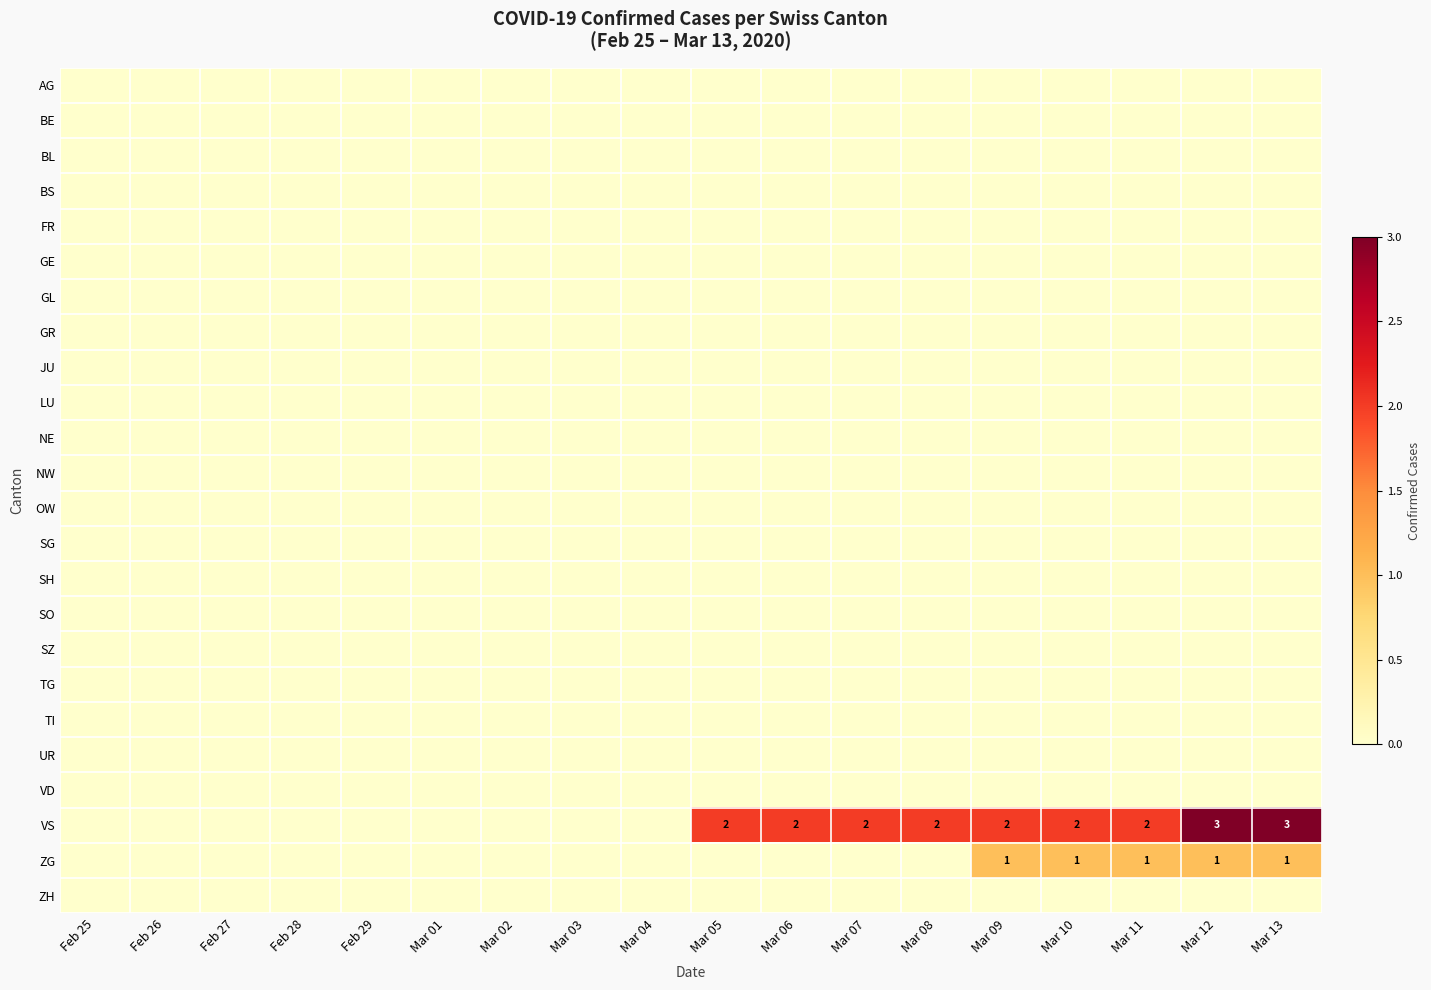

Which category has the lowest value across all series?

Feb 25